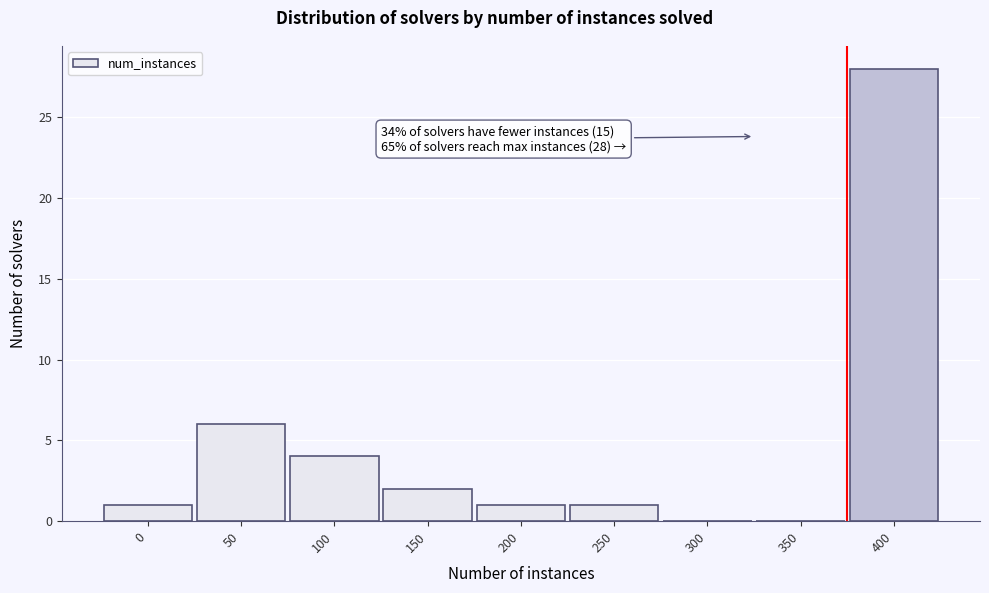

Reading left to right, extract all data points from this chart.

0=1	50=6	100=4	150=2	200=1	250=1	300=0	350=0	400=28